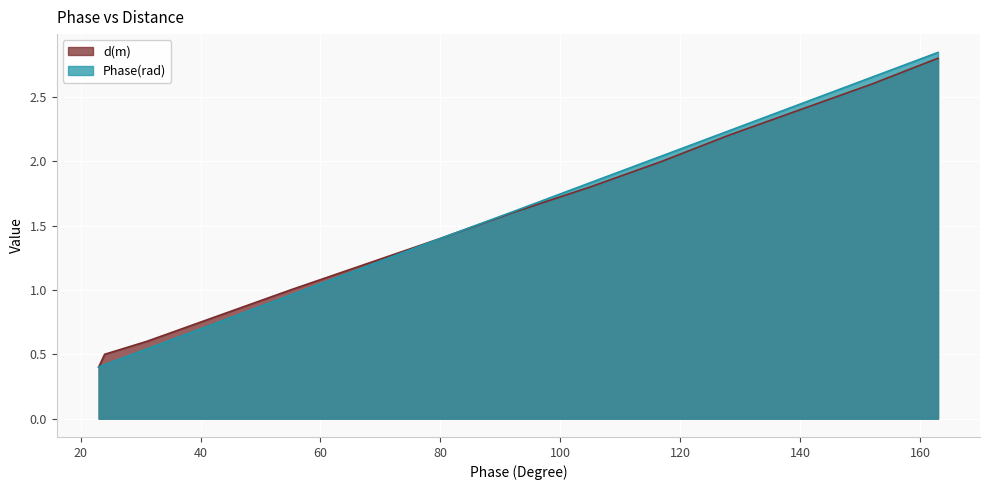

What is the difference between the second highest and minimum values in the Phase(rad) series?

2.3